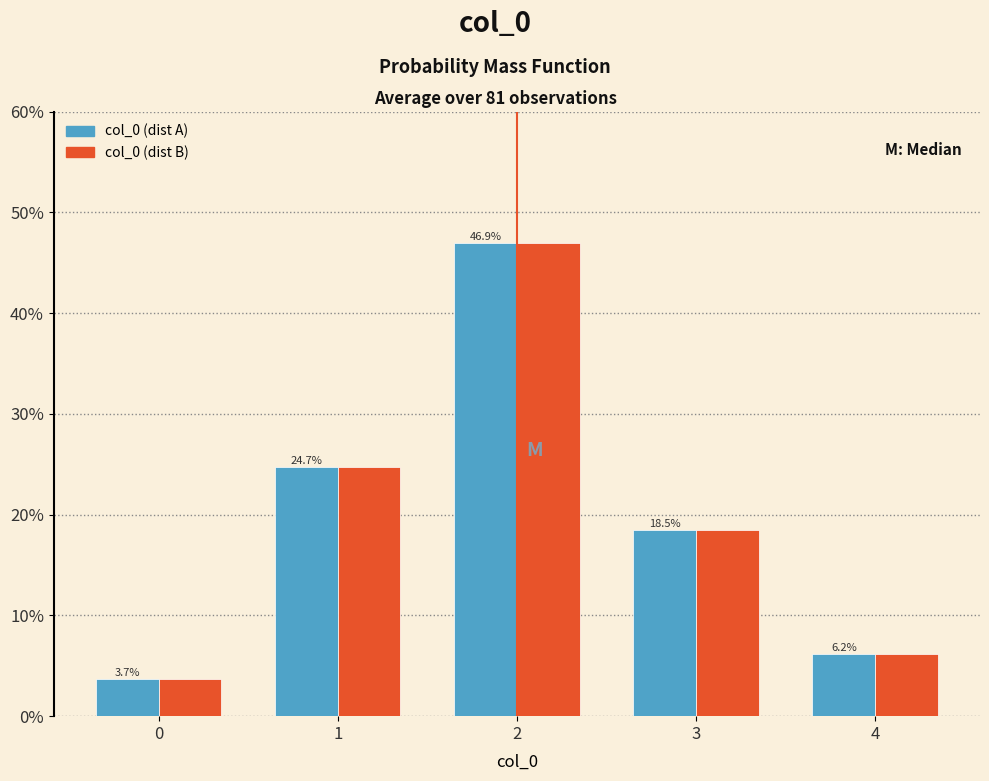

Reading right to left, extract all data points from this chart.

col_0 (dist A): 4=6.2	3=18.5	2=46.9	1=24.7	0=3.7
col_0 (dist B): 4=6.2	3=18.5	2=46.9	1=24.7	0=3.7